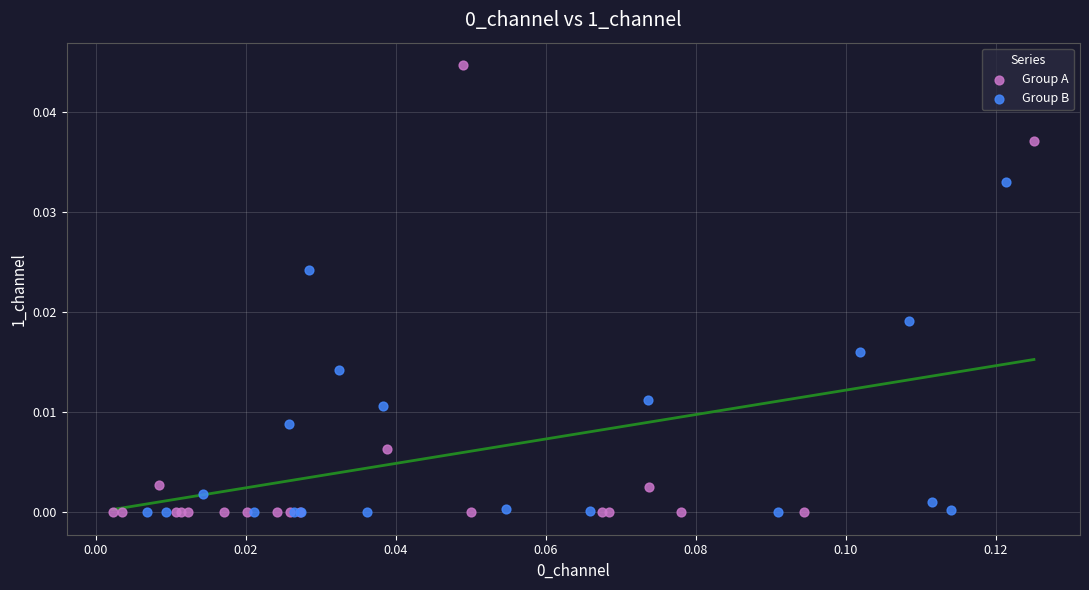

Which series reaches the maximum Y coordinate?

Group A